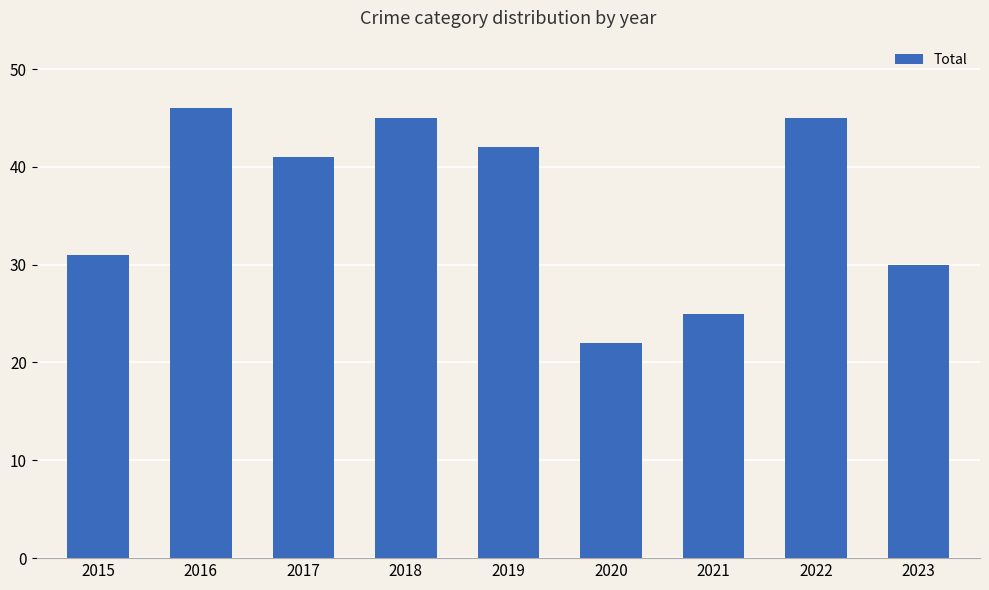

Reading left to right, extract all data points from this chart.

31	46	41	45	42	22	25	45	30